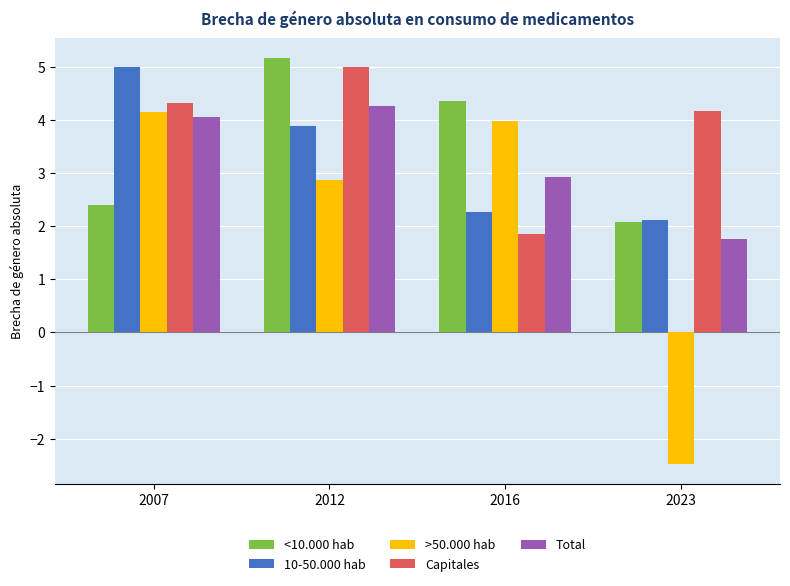

At how many categories does at least one series exceed 4?

4